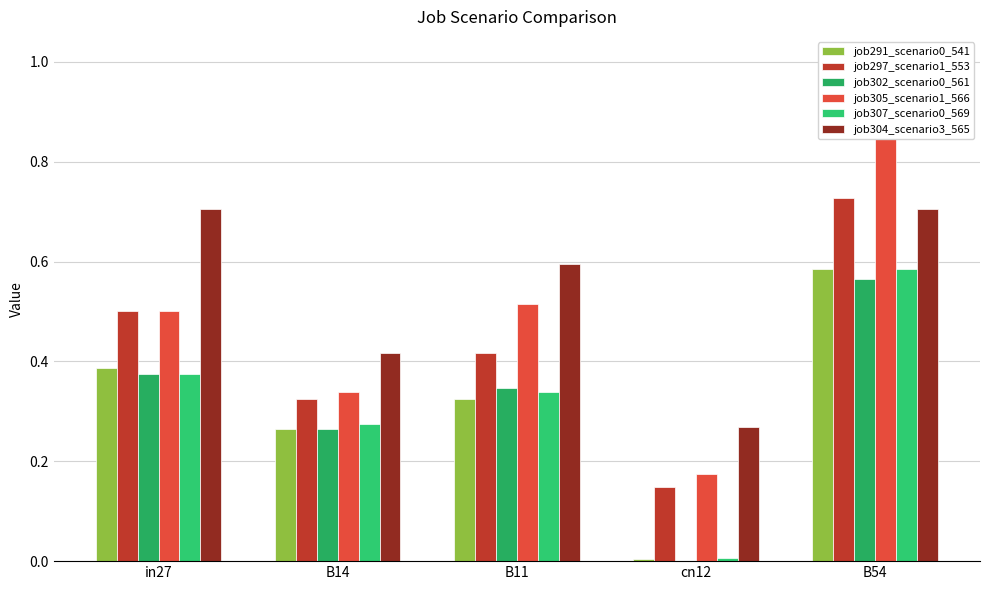

The job302_scenario0_561 series shows 0.3 at B11. True or false?

True